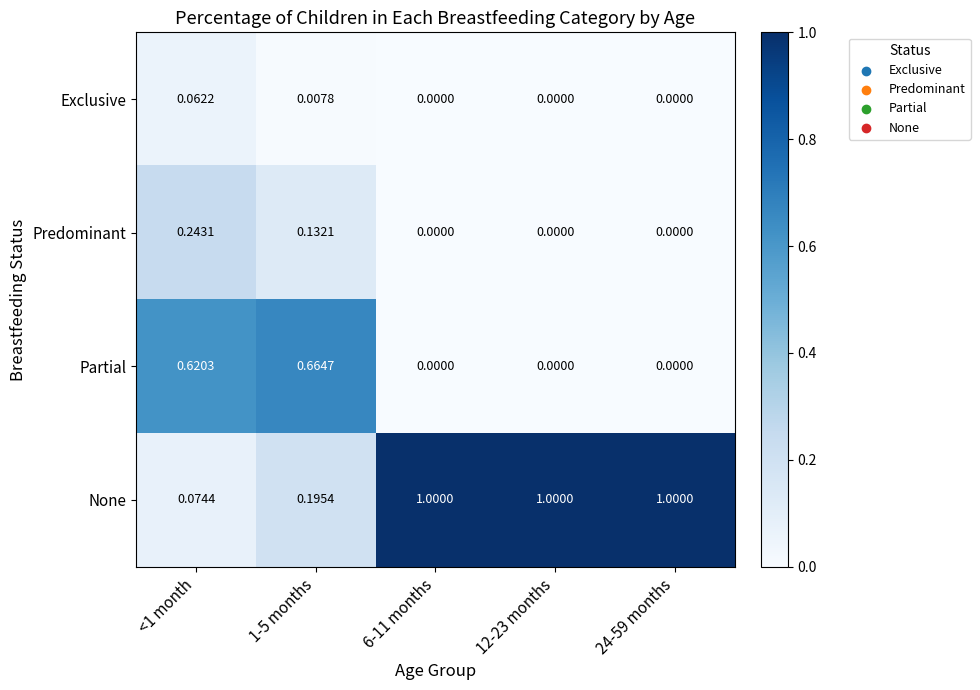

Which series has the widest spread of values?

None